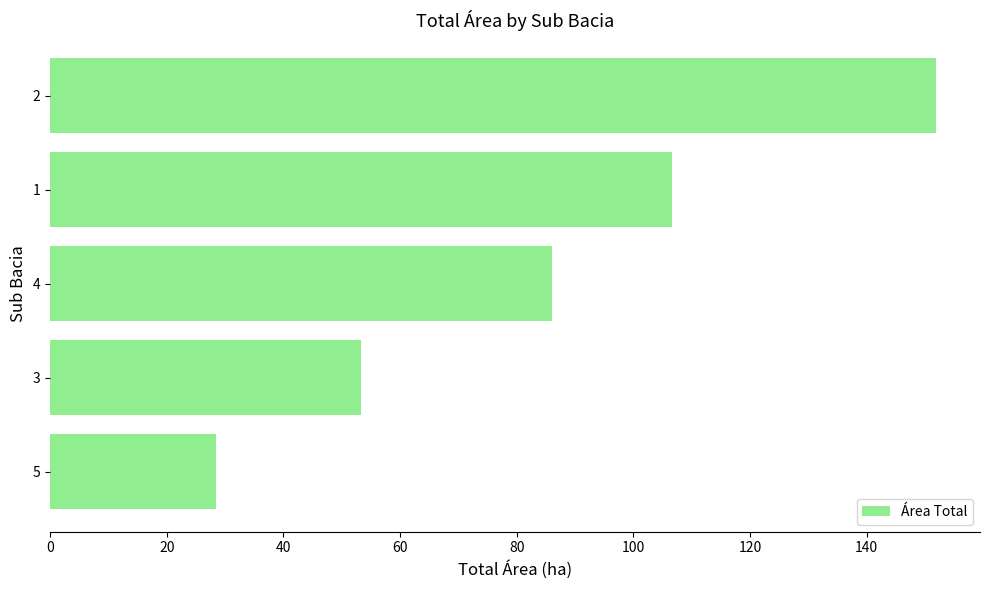

What value does the data have at 2?

151.8